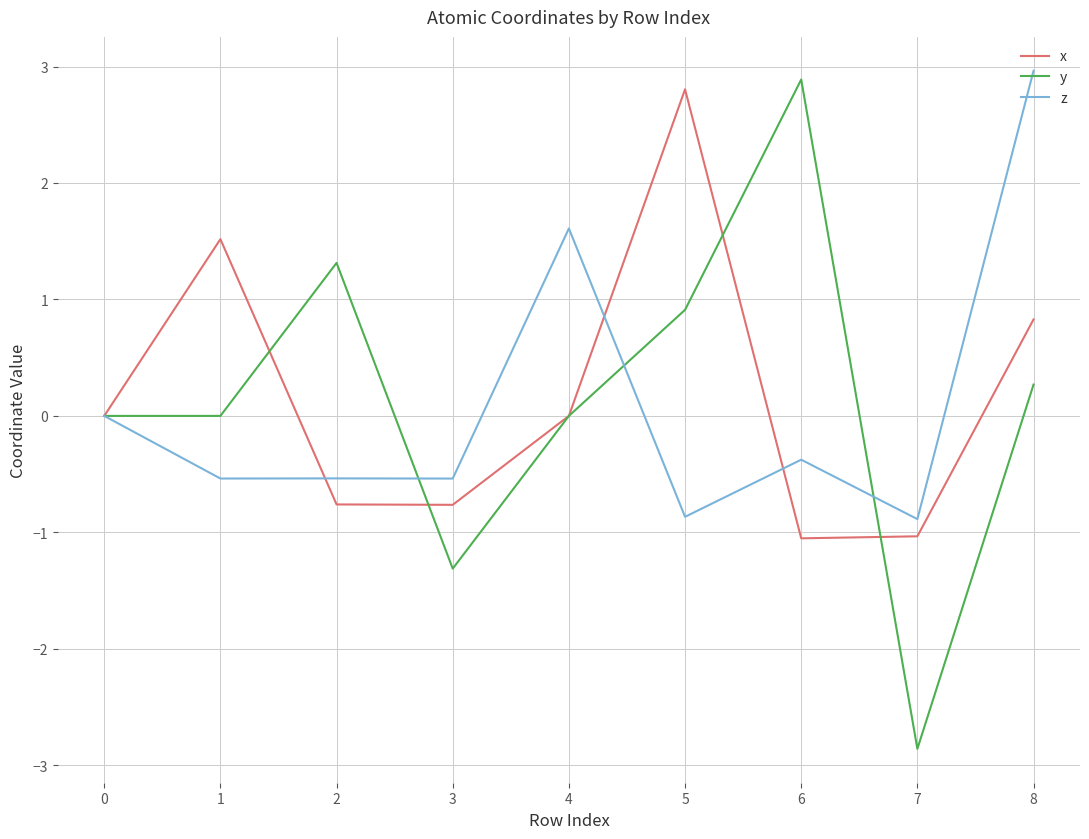

Is it true that x equals 0.8 at 8?

True